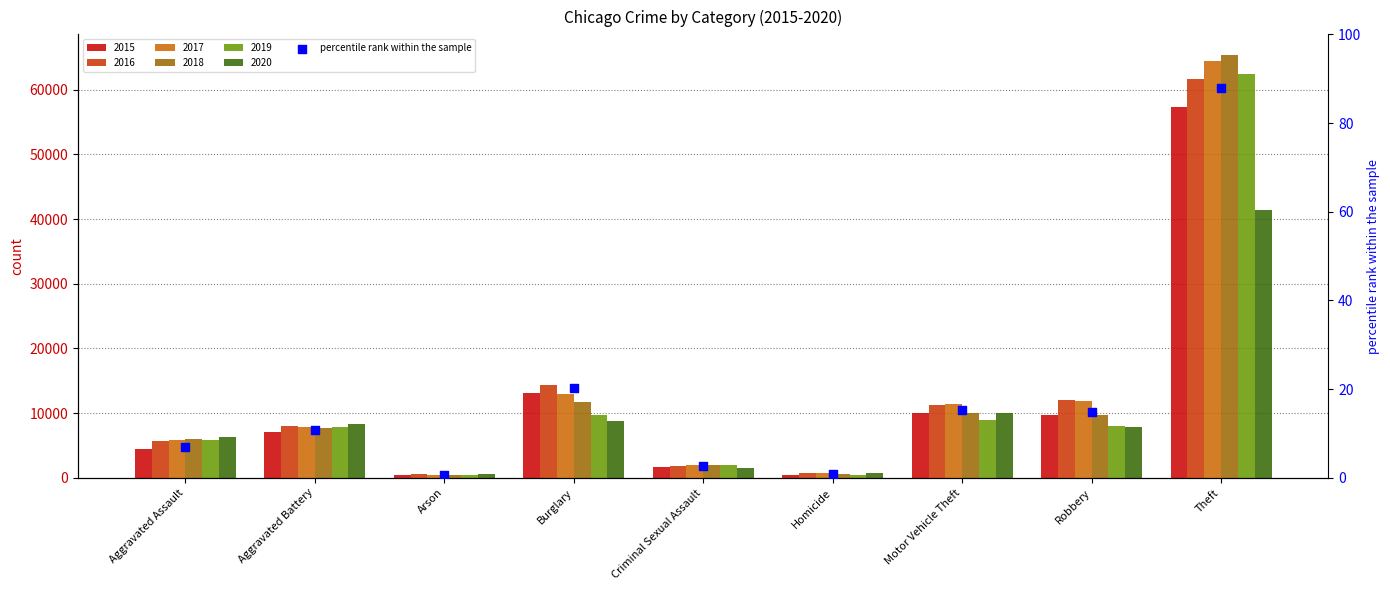

What is the change in value from Homicide to Robbery?

+14.0